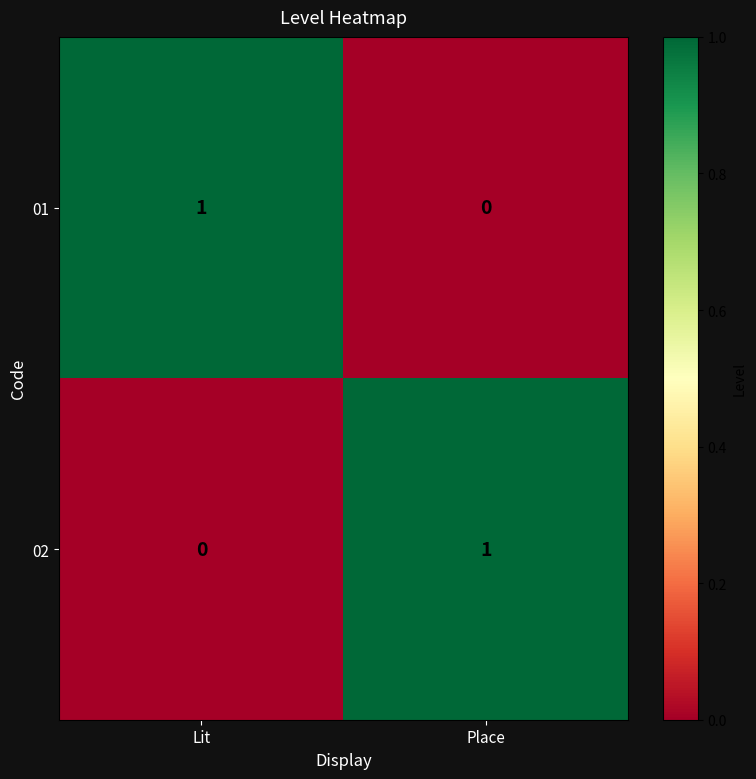

The value of 01 at Lit is 1. True or false?

True